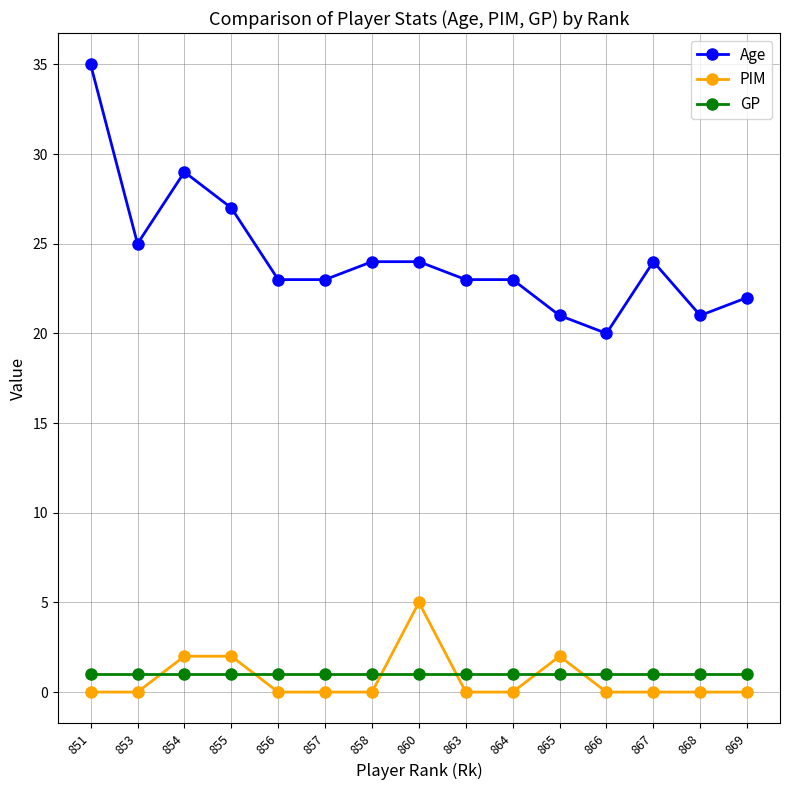

Is the value of PIM at 853 greater than the value of Age at 854?

No